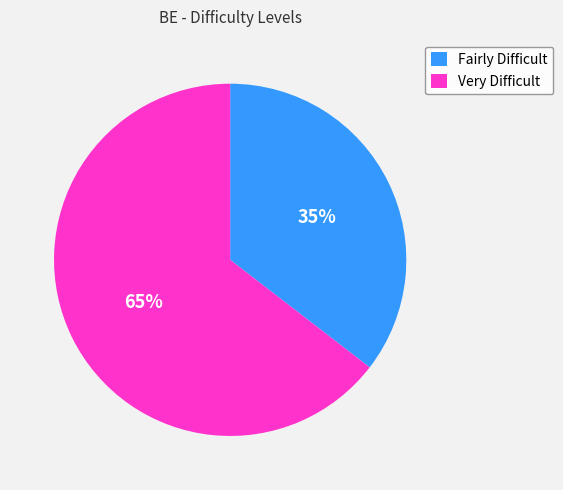

Which category has the smallest portion of the pie?

Fairly Difficult